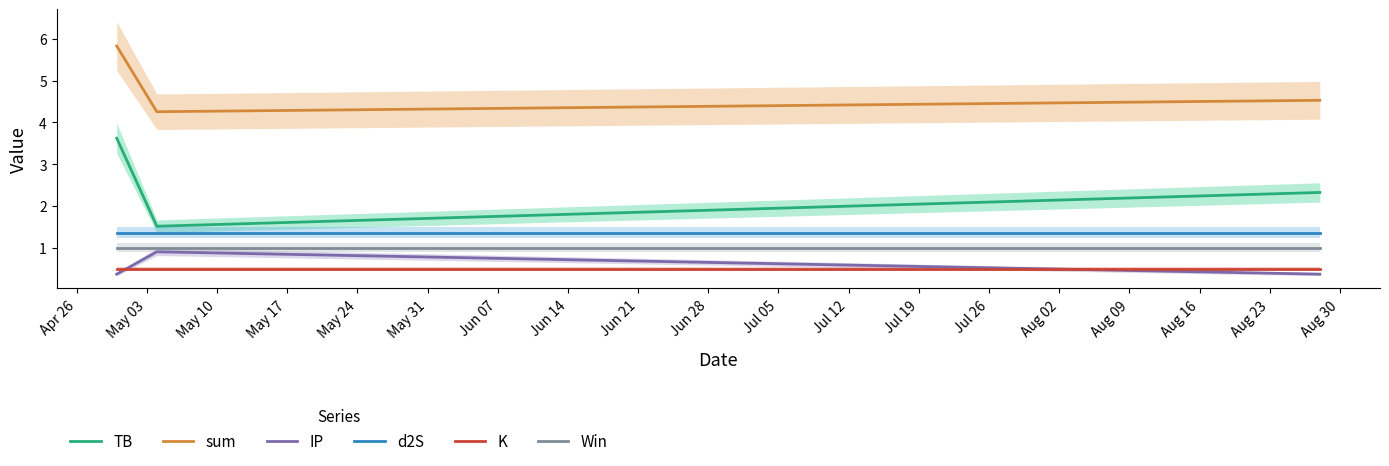

Is this an area chart (filled region under the line)?

No